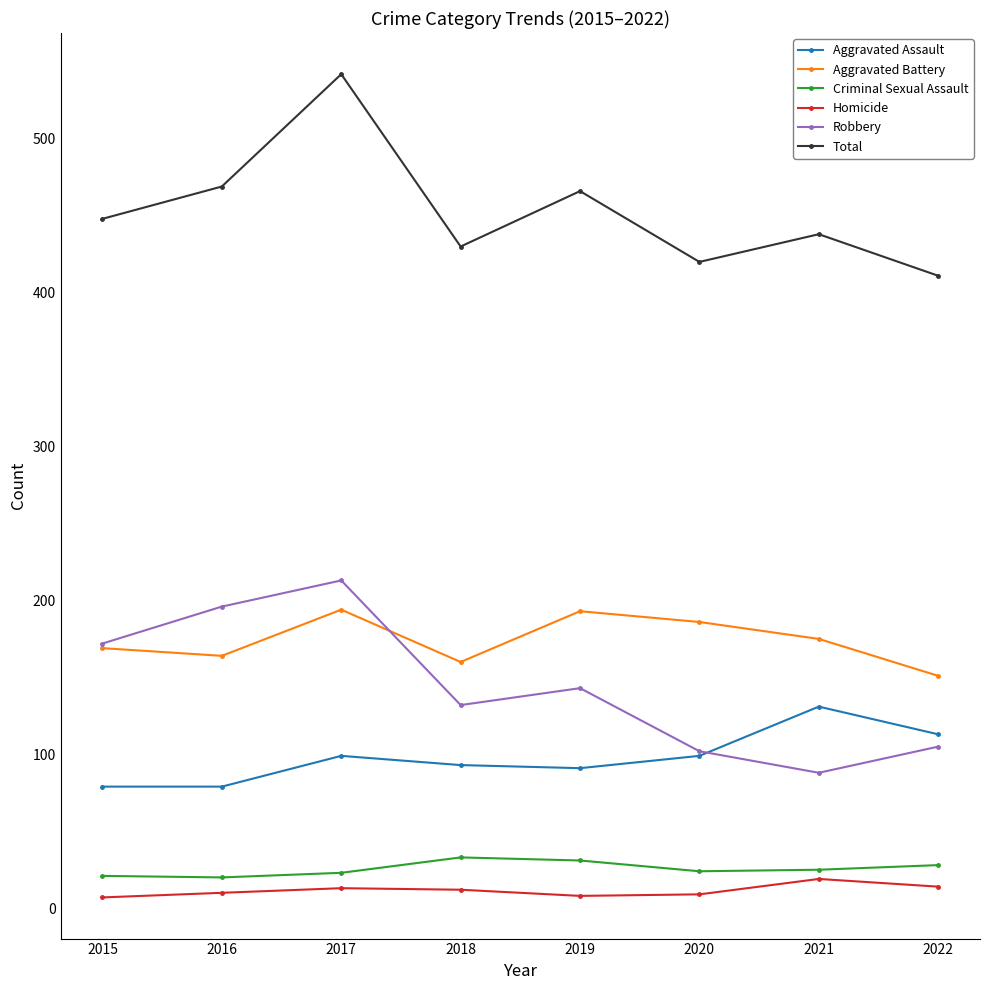

What is the sum of all Total values?

3624